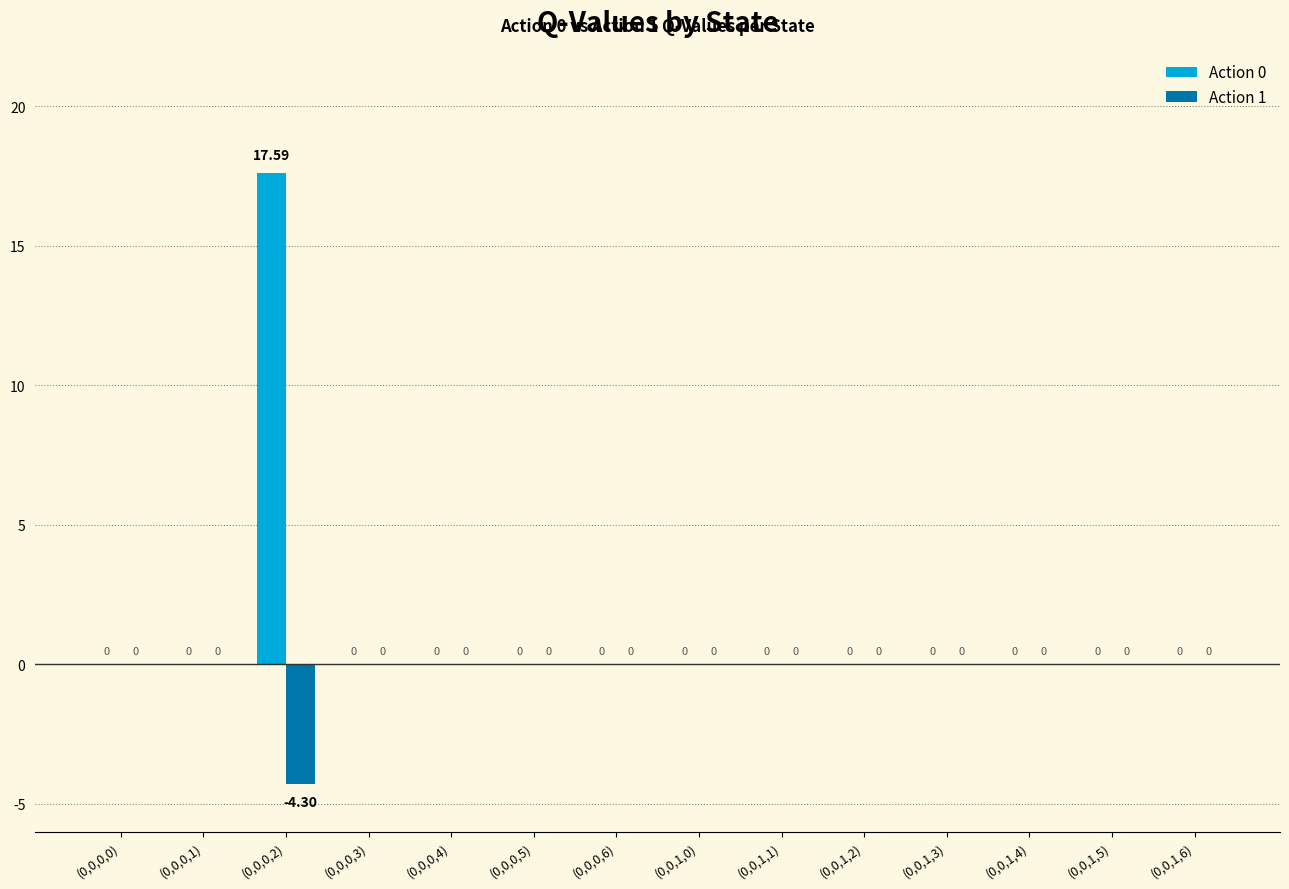

How many values in the Action 0 series exceed 0?

1